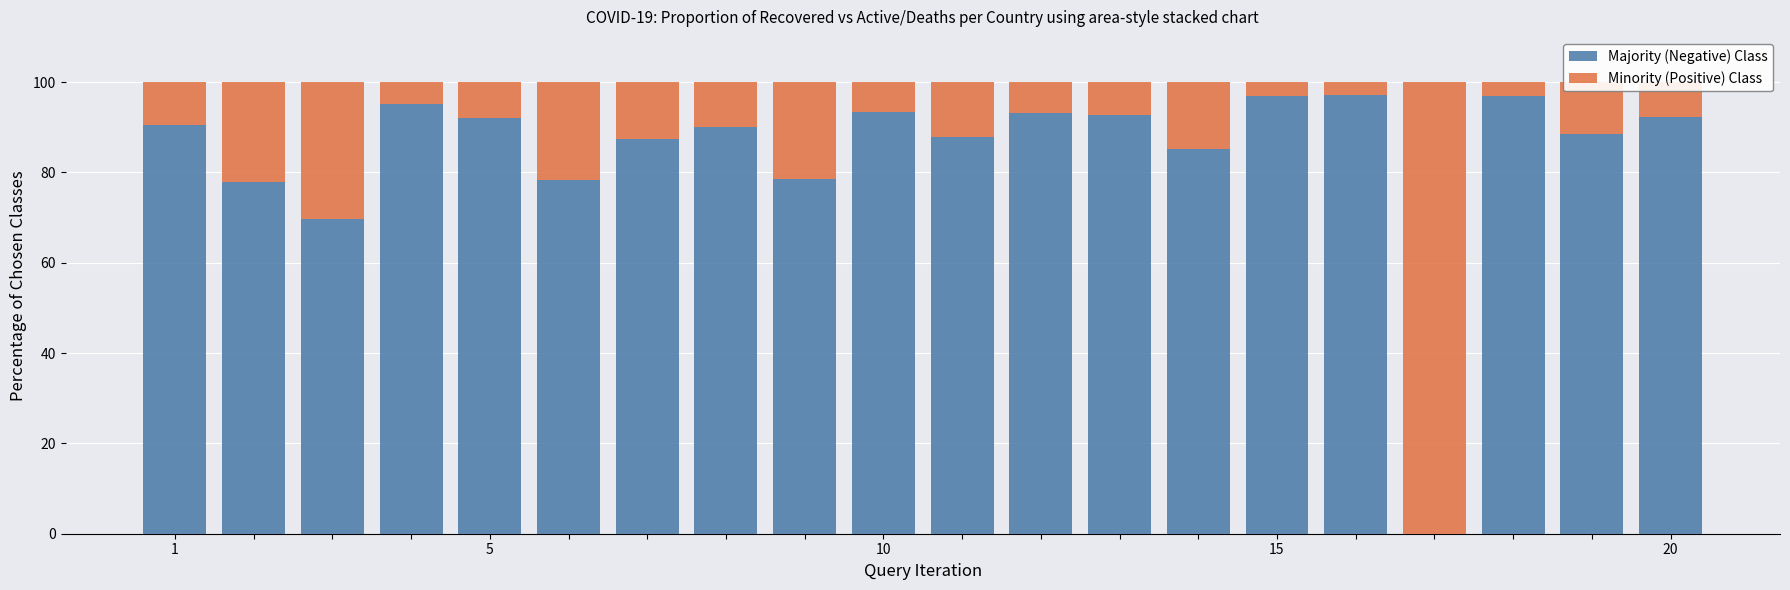

How many data points does each series have?

20